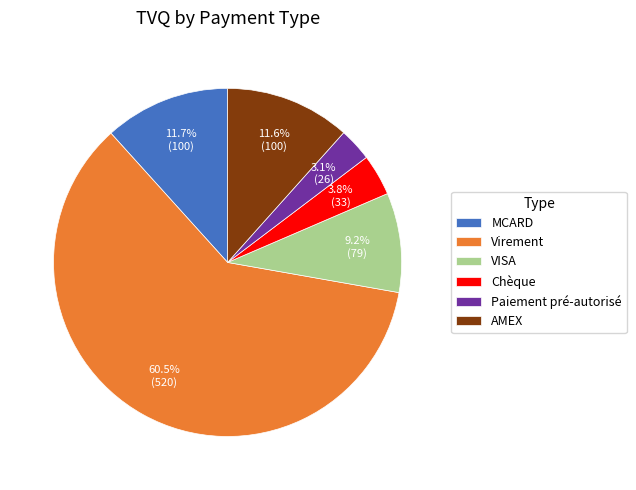

Approximately how many times larger is the value at AMEX compared to MCARD?

1.0